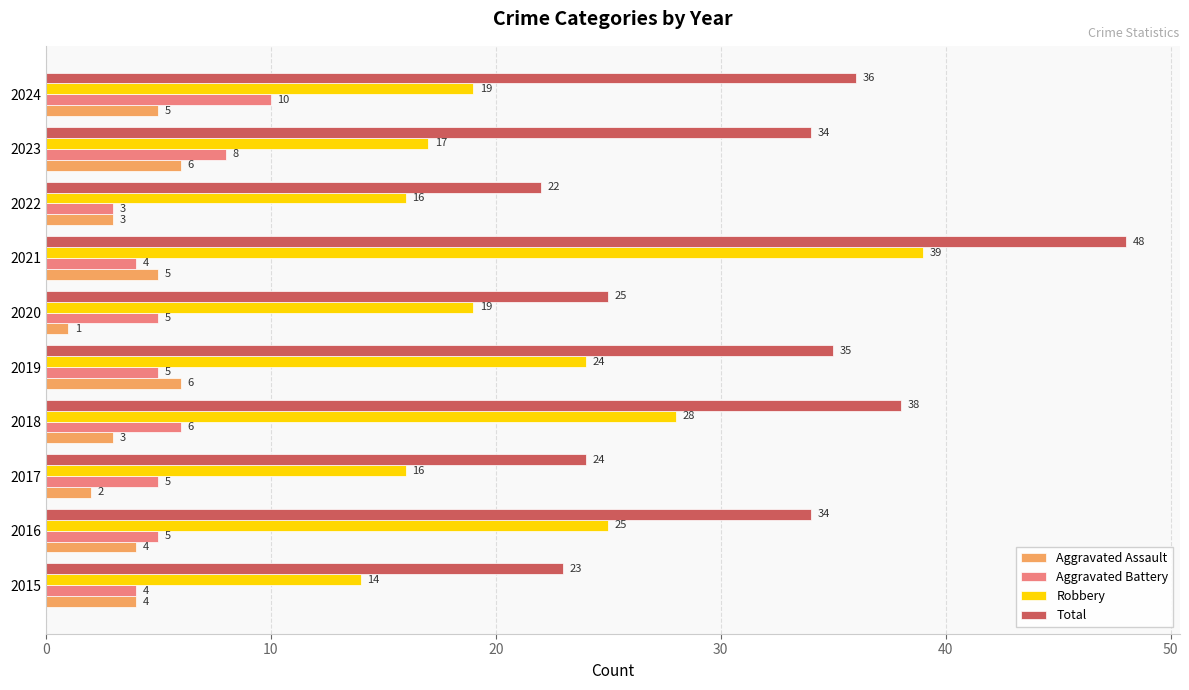

Between 2019 and 2021, which series saw the biggest shift?

Robbery